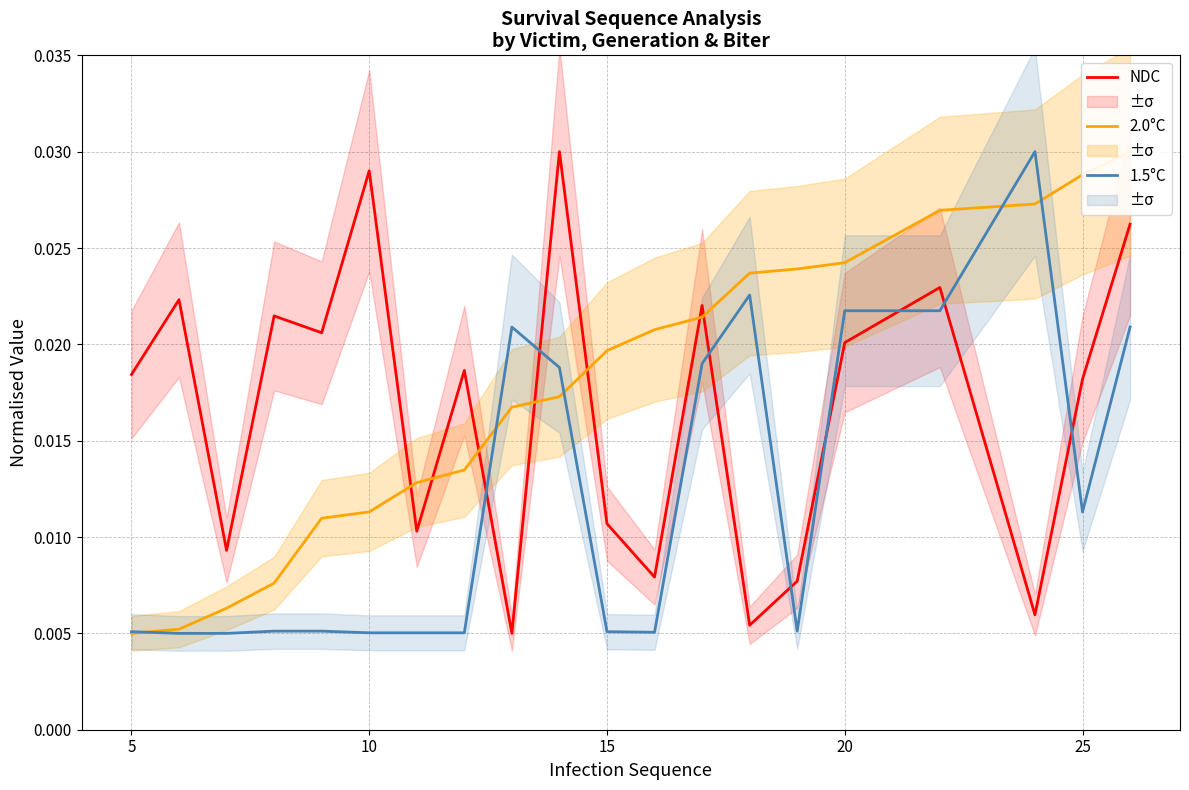

True or false: NDC and 1.5°C cross at least once.

True